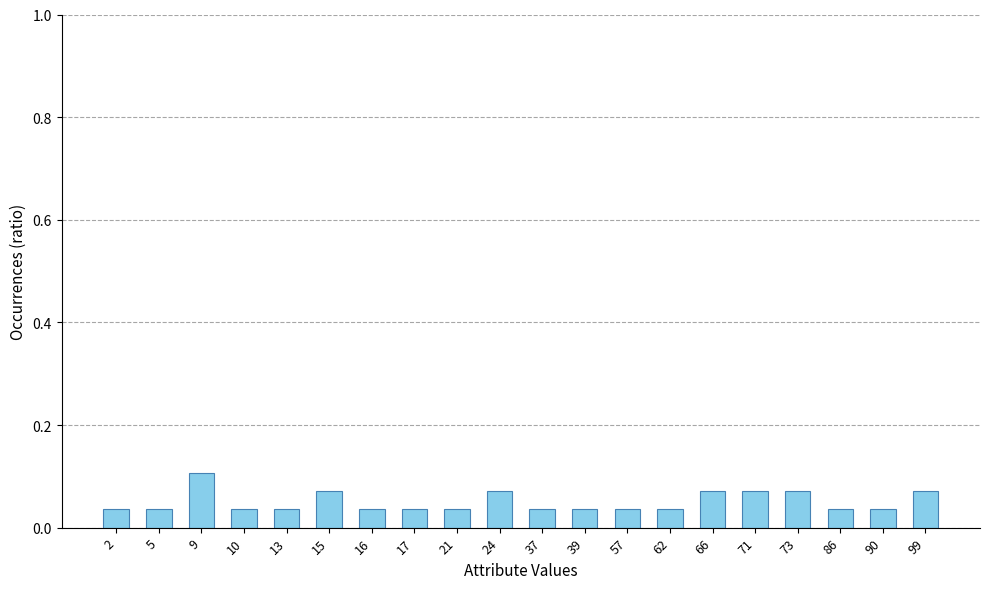

How many values are between 0 and 1?

20